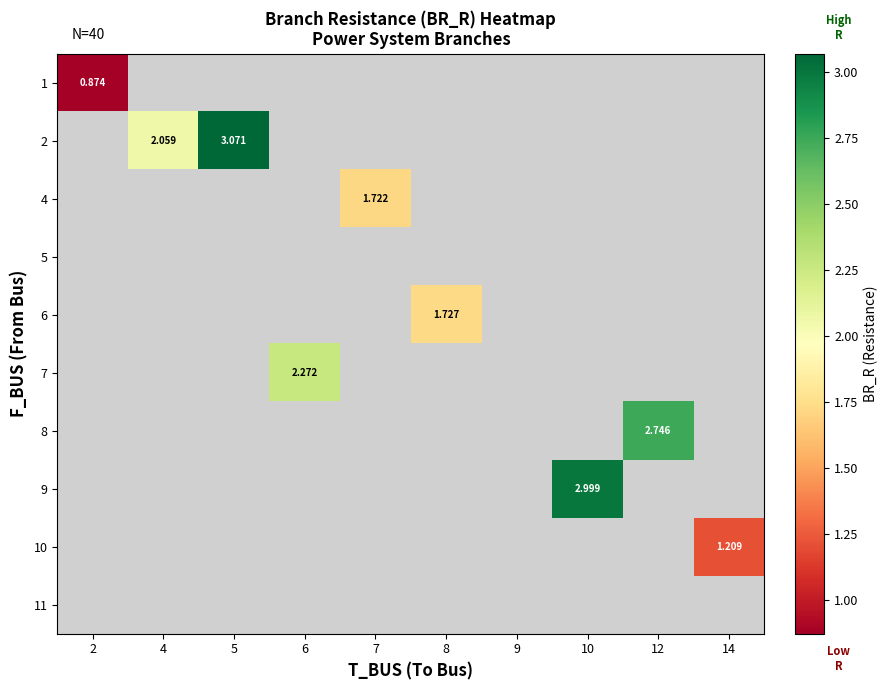

How many categories are shown in the chart?

10